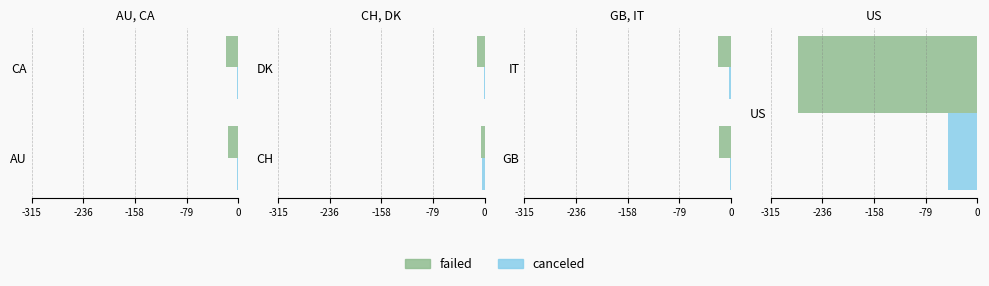

The failed series shows -19 at IT. True or false?

True